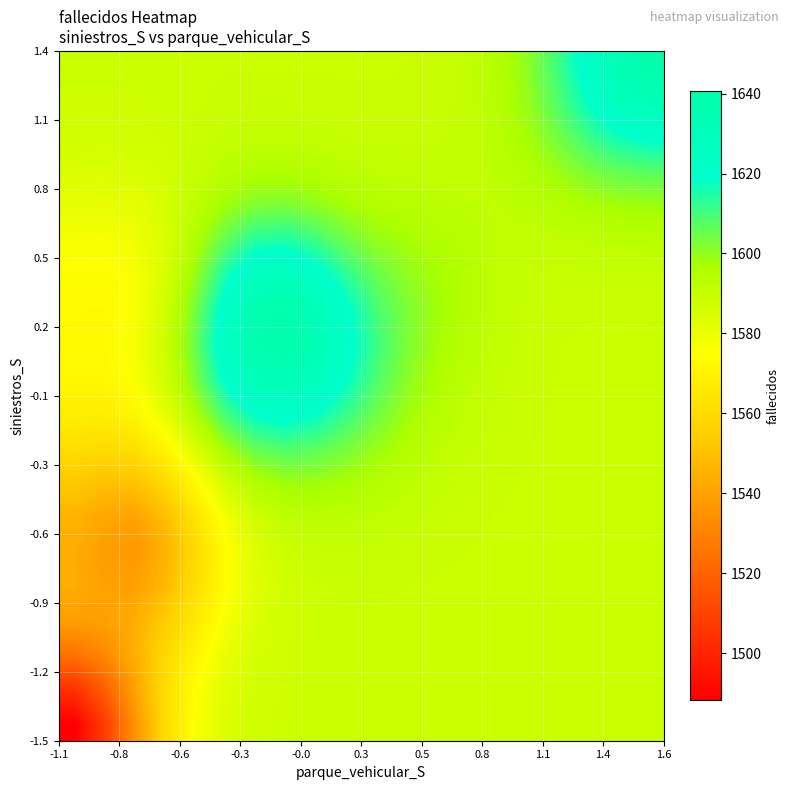

Count the number of categories in the chart.

20